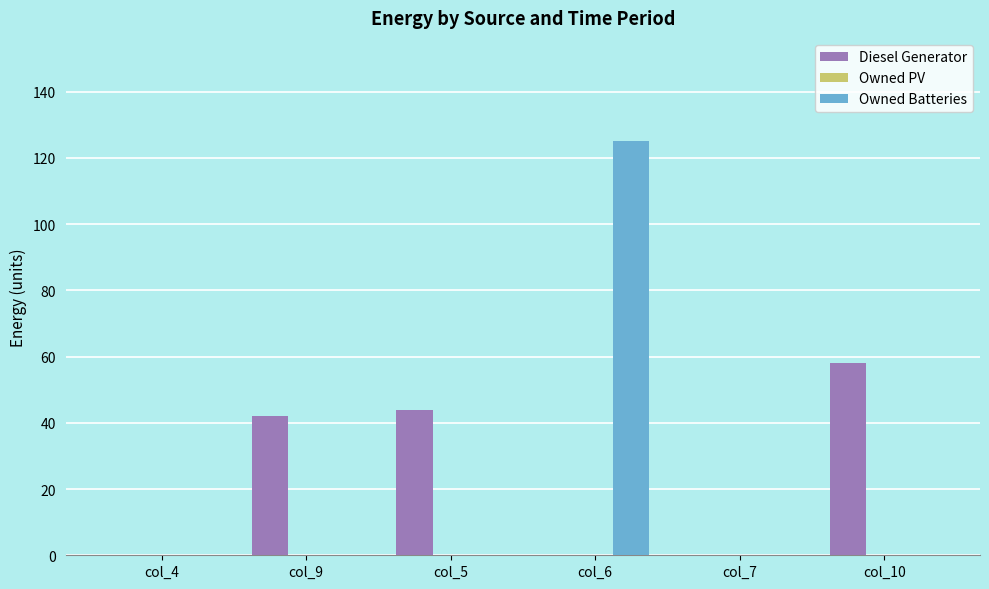

Which series changed the most between col_5 and col_6?

Owned Batteries